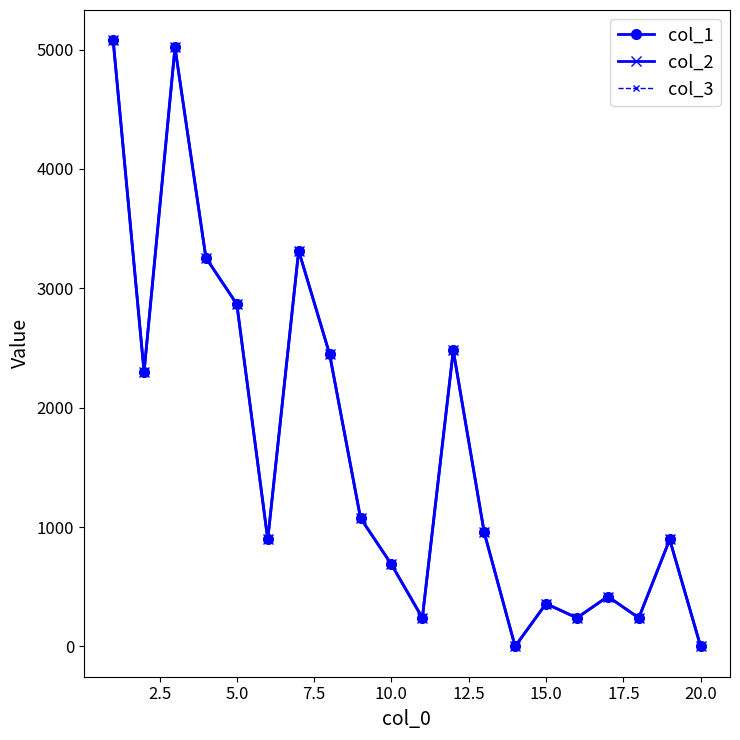

Does the chart have visible grid lines?

No